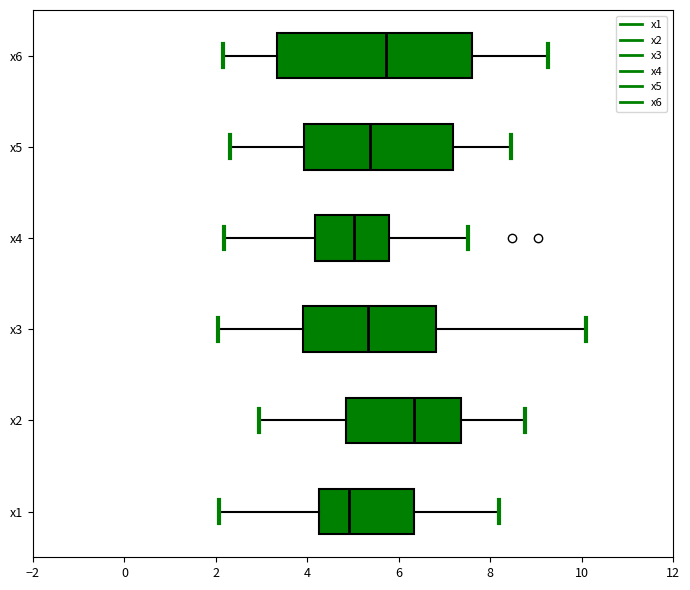

Reading bottom to top, read every box against the x-axis: the position of its median line, the range the box covers, and the ends of its whiskers. The values are not printed on the chart, so give them approximately, as read against the axis.

x1: median 5.0, box 4.2 to 6.4, whiskers 2.0 to 8.2
x2: median 6.4, box 4.8 to 7.4, whiskers 3.0 to 8.8
x3: median 5.4, box 4.0 to 6.8, whiskers 2.0 to 10.0
x4: median 5.0, box 4.2 to 5.8, whiskers 2.2 to 7.6
x5: median 5.4, box 4.0 to 7.2, whiskers 2.4 to 8.4
x6: median 5.8, box 3.4 to 7.6, whiskers 2.2 to 9.2